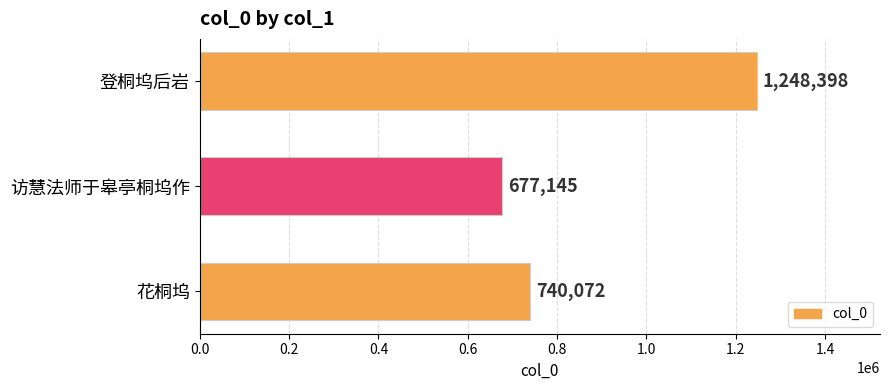

What is the change in value from 花桐坞 to 访慧法师于皋亭桐坞作?

-62927